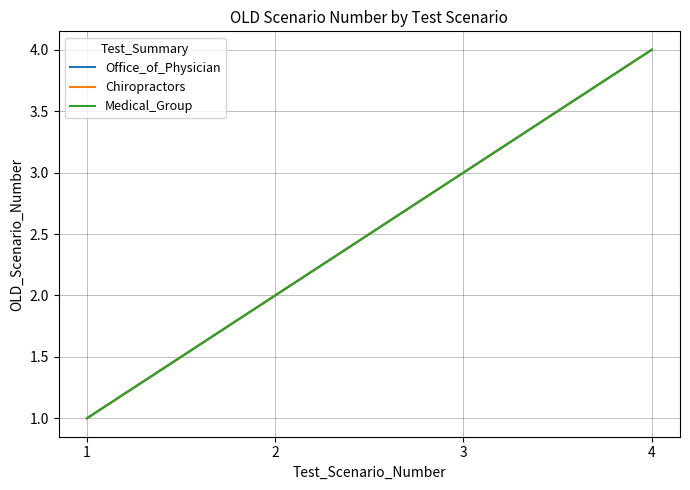

Is this an area chart (filled region under the line)?

No